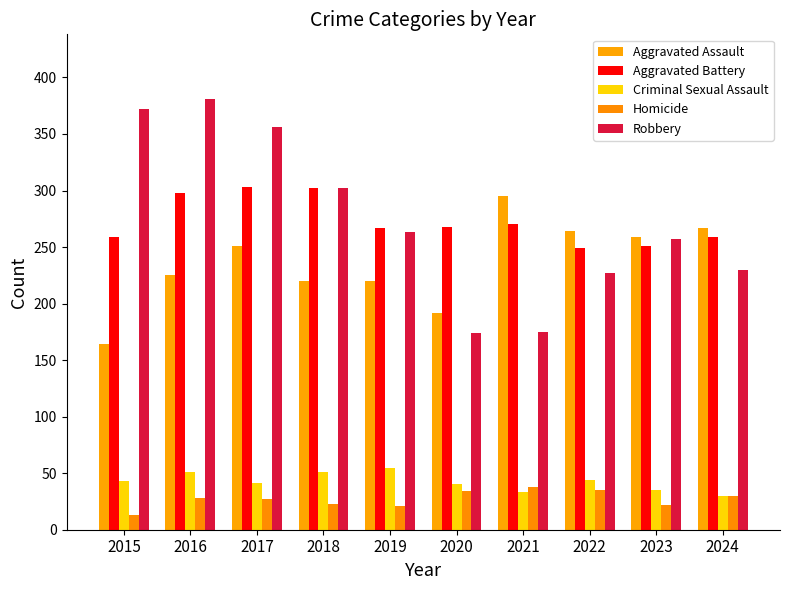

True or false: Homicide has a value of 30 at 2024.

True